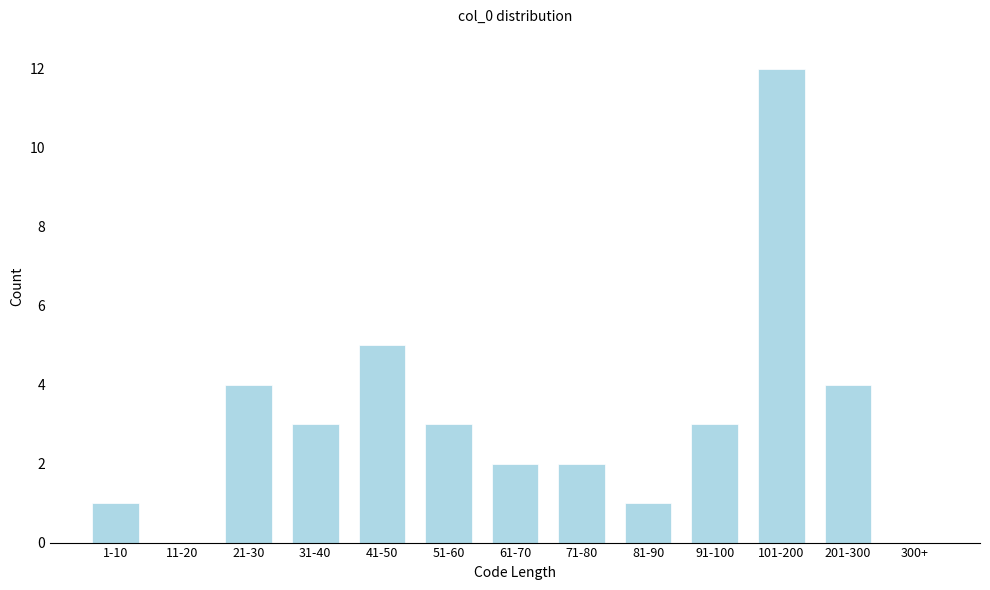

Reading left to right, list all the values displayed in this chart.

1-10=1	11-20=0	21-30=4	31-40=3	41-50=5	51-60=3	61-70=2	71-80=2	81-90=1	91-100=3	101-200=12	201-300=4	300+=0